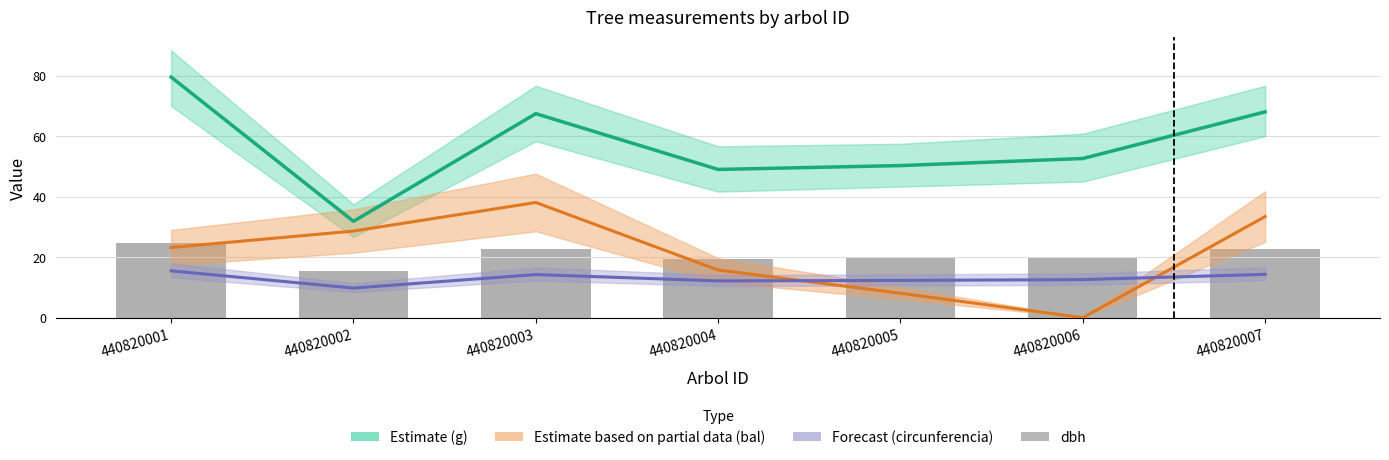

How many values in the g (estimate) series are below 52?

3